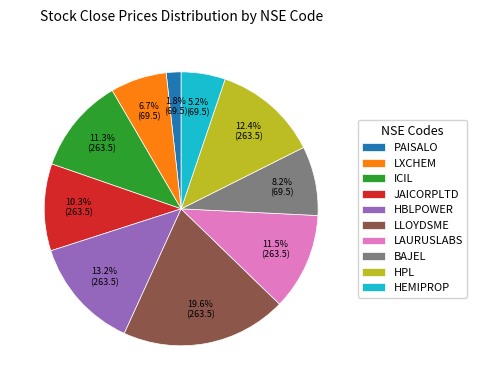

Is ICIL the majority of the pie?

No